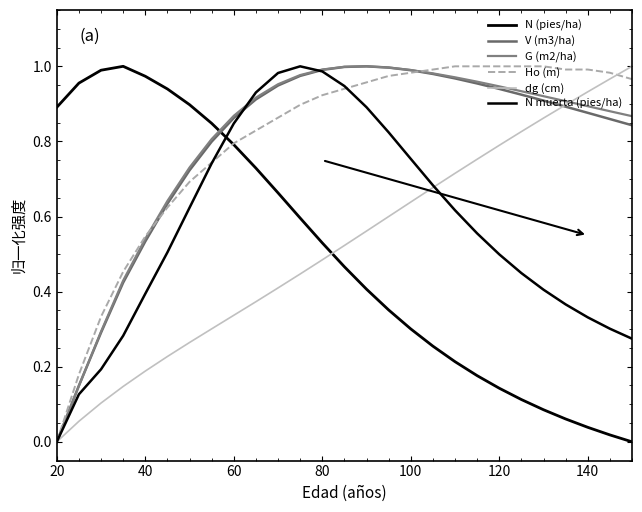

True or false: V (m3/ha) has more than 1 points higher than both neighbors.

False